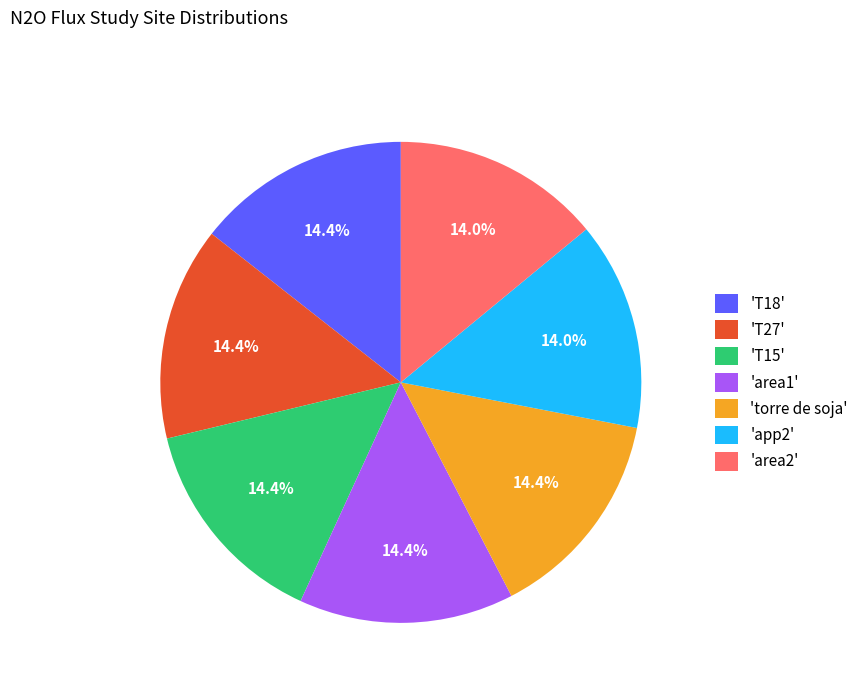

Does any single category account for the majority?

No